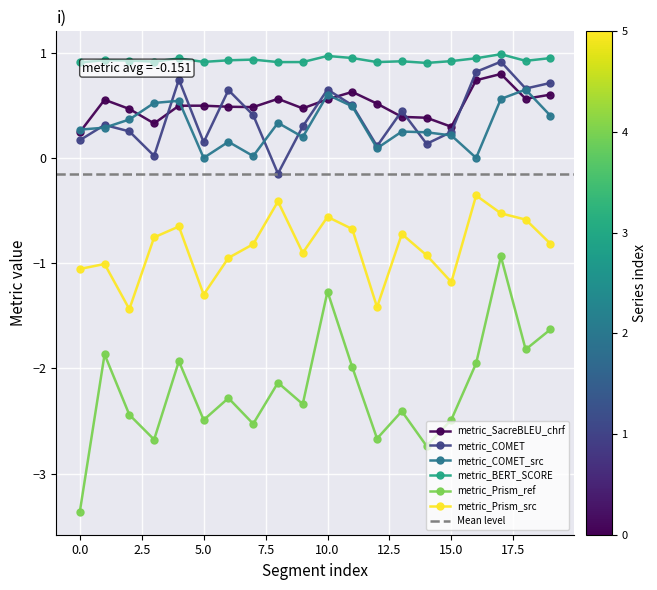

What is the difference between the highest and lowest values at 19?

2.6